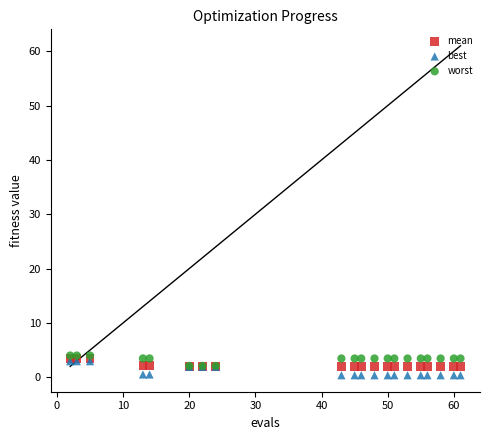

What are all the series names shown in the legend?

mean, best, worst